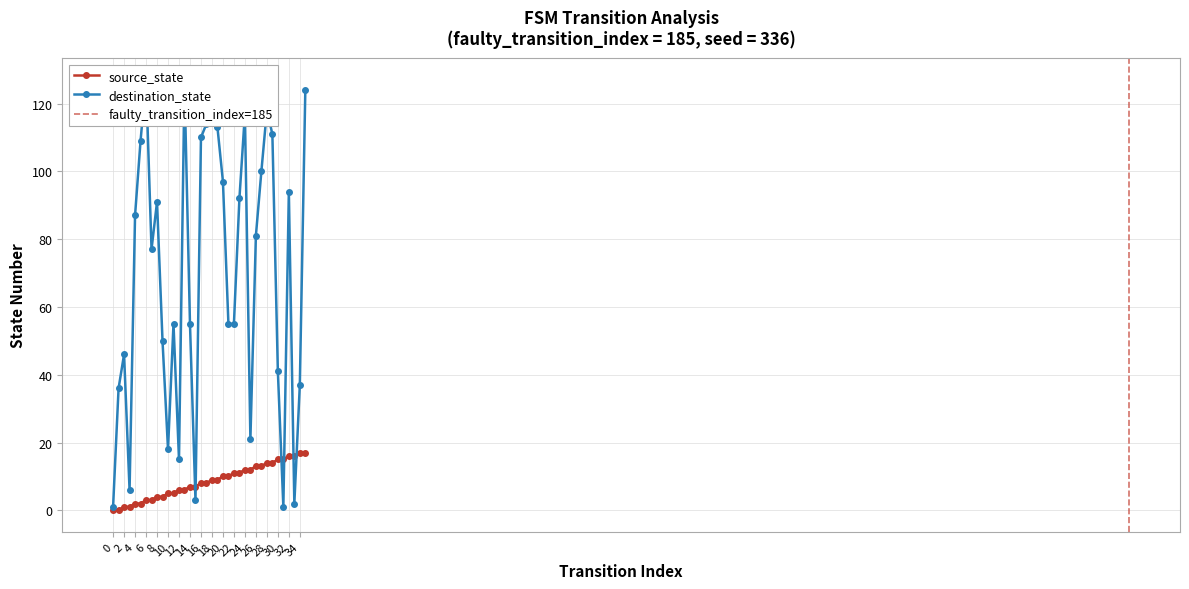

List the series in order of their overall mean, highest first.

destination_state, source_state